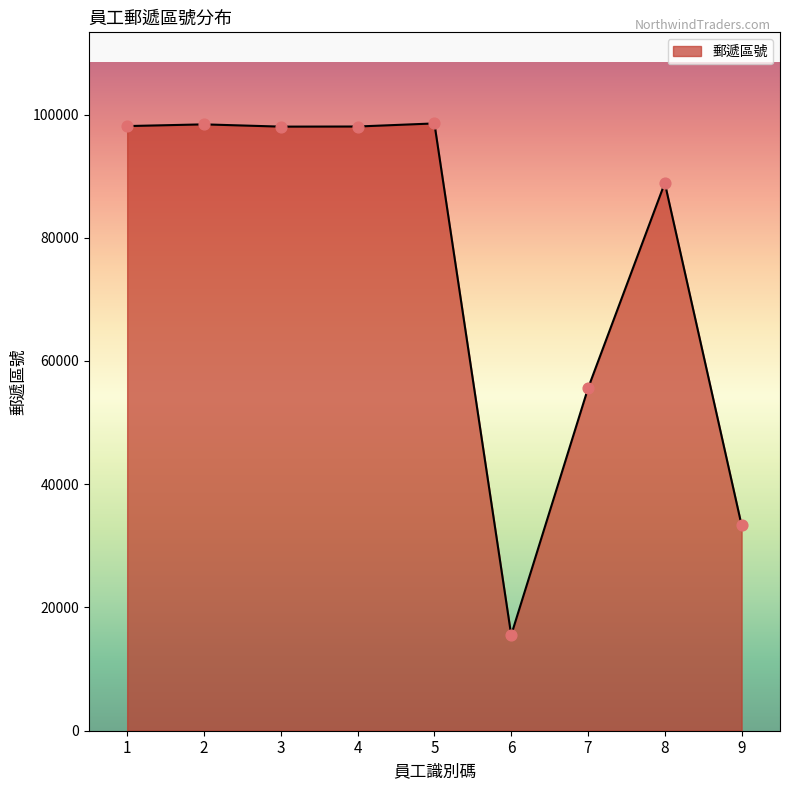

What is the change in value from 7 to 9?

-22222